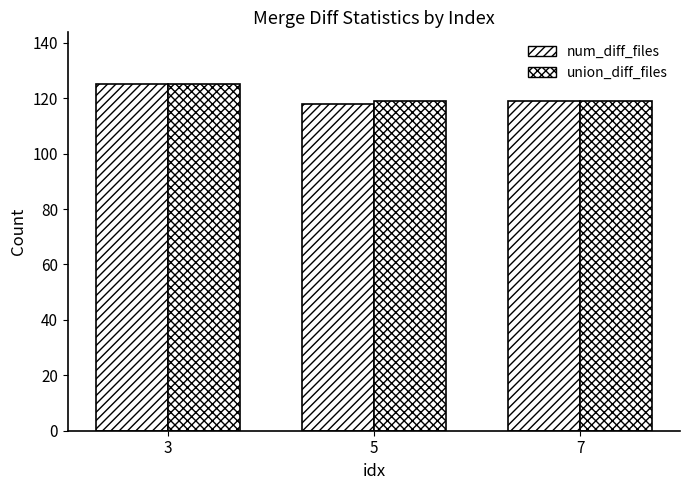

Reading left to right, list all the values displayed in this chart.

num_diff_files: 3=125	5=118	7=119
union_diff_files: 3=125	5=119	7=119